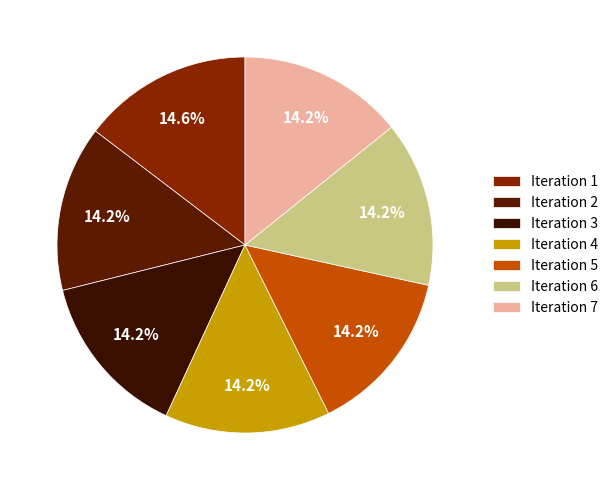

What is the largest slice in the pie chart?

1